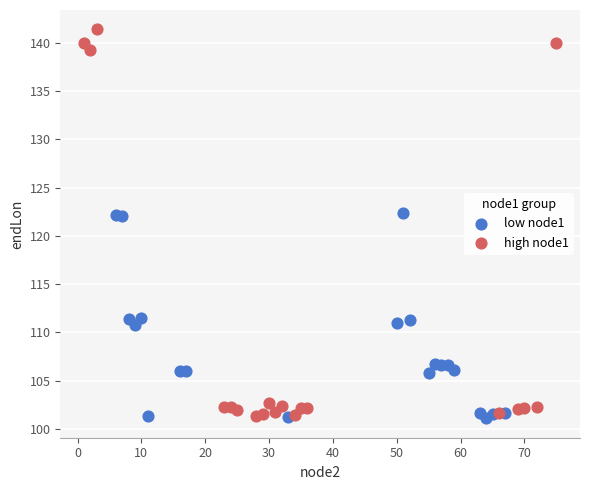

Which series reaches the maximum Y coordinate?

high node1